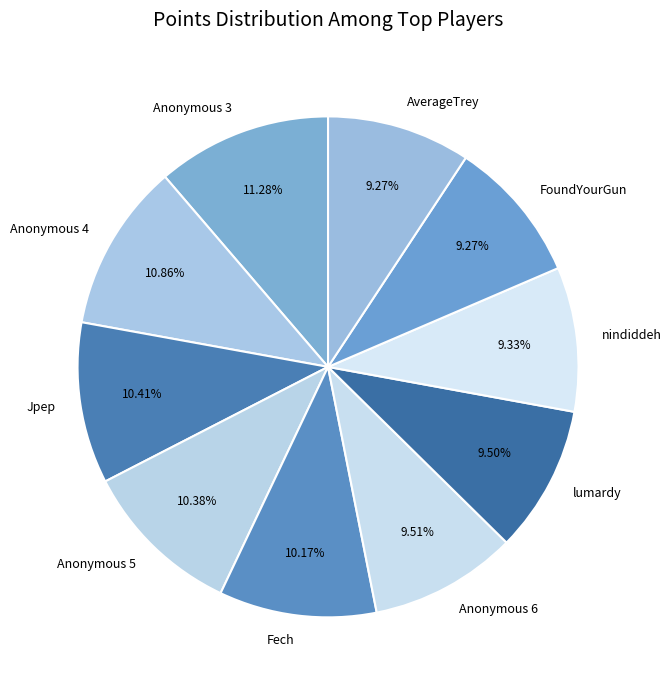

Is the sum of Anonymous 6 and AverageTrey greater than half?

No